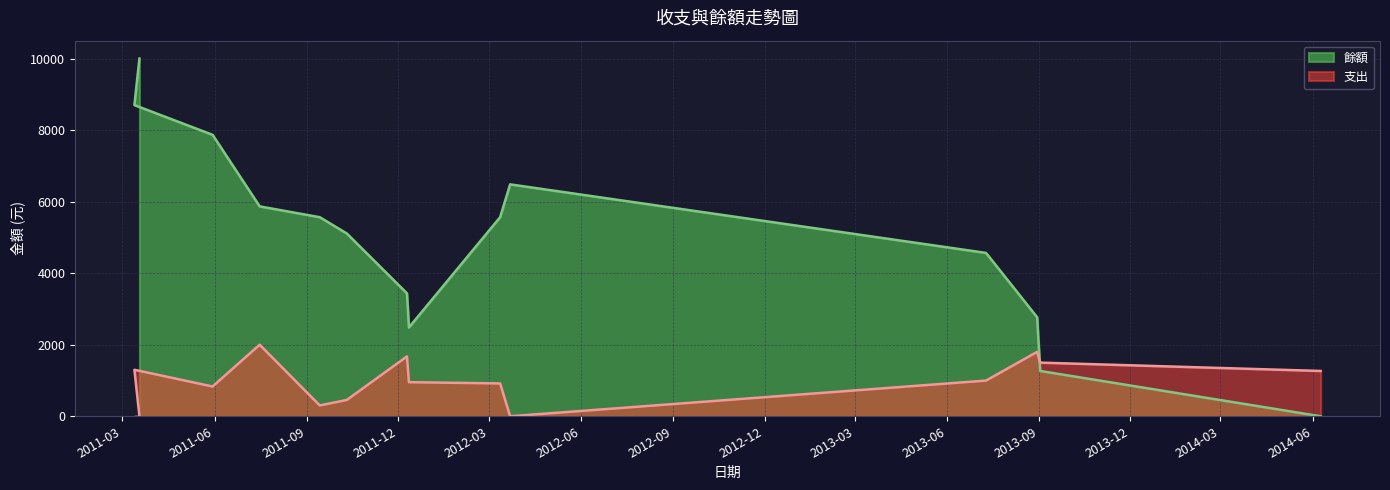

What position from the right is 2013-07-10?

4